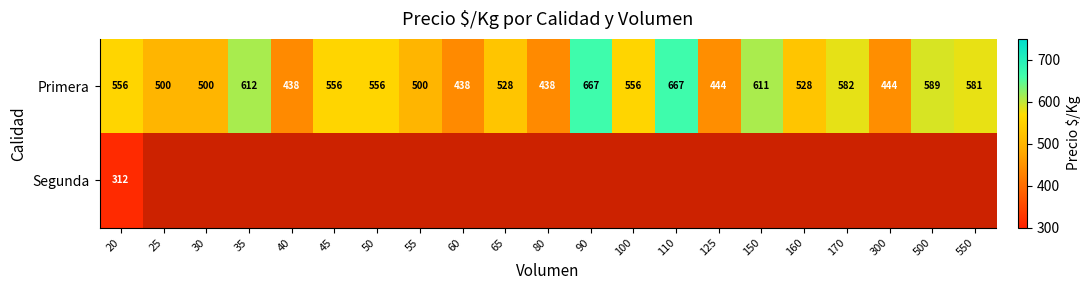

What is the approximate value of Primera at 50?

556